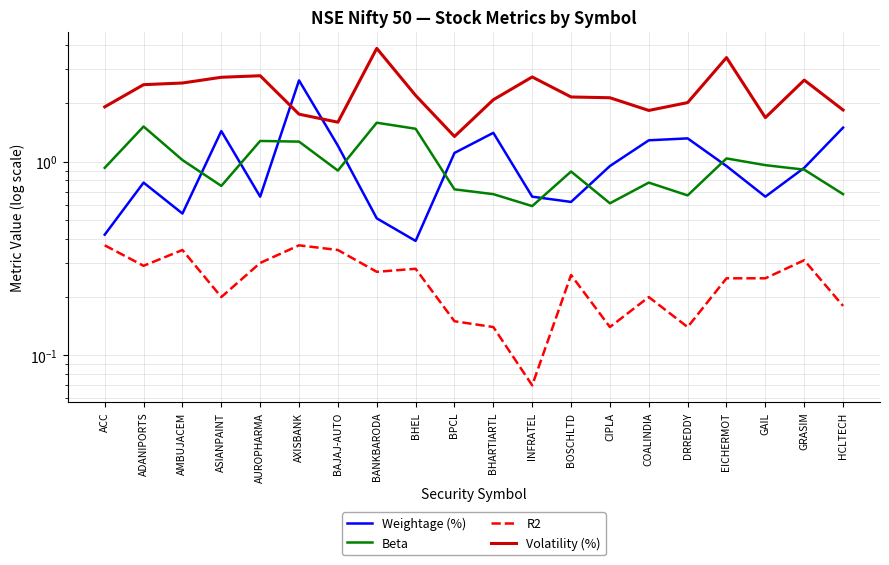

In Beta, how many points are higher than both neighbors (excluding endpoints)?

6